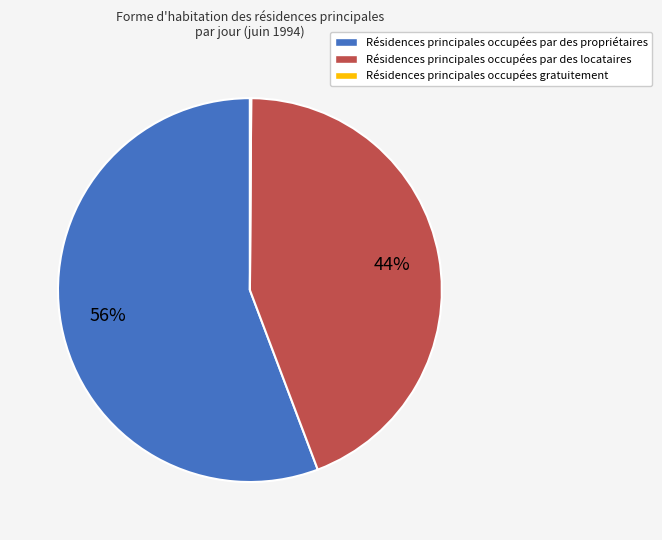

Which has a higher value, Résidences principales occupées par des locataires or Résidences principales occupées par des propriétaires?

Résidences principales occupées par des propriétaires